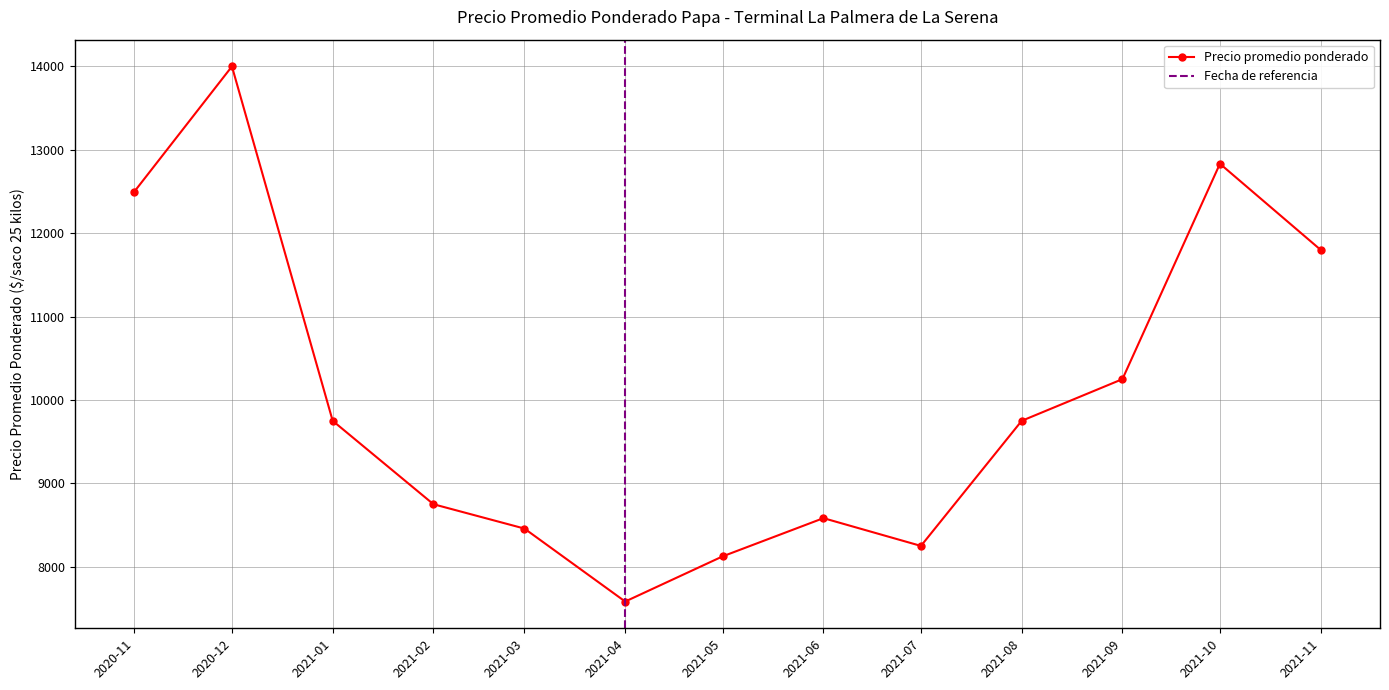

What is the value of the Precio promedio ponderado point at the 11th from the left?

10250